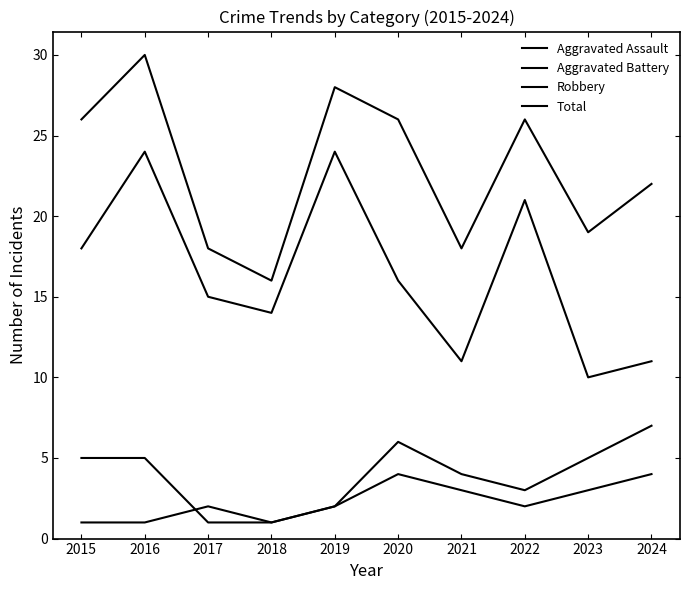

How many lines are shown in the chart?

4